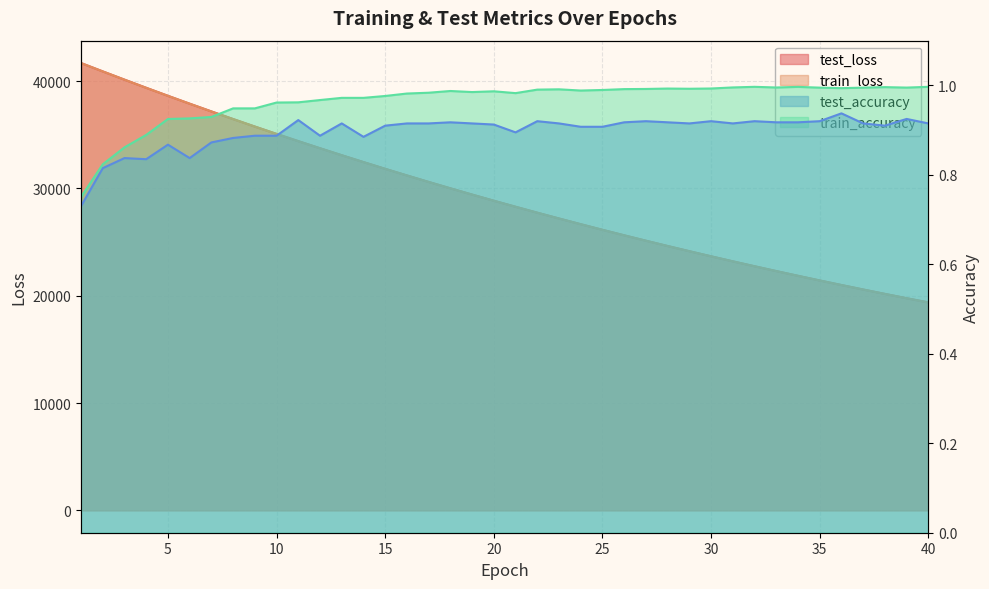

True or false: test_accuracy has a value of 0.9 at 13.

True